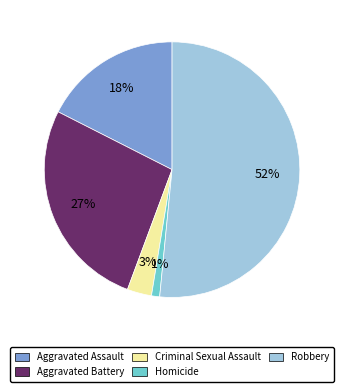

Rank the categories by value from highest to lowest.

Robbery, Aggravated Battery, Aggravated Assault, Criminal Sexual Assault, Homicide